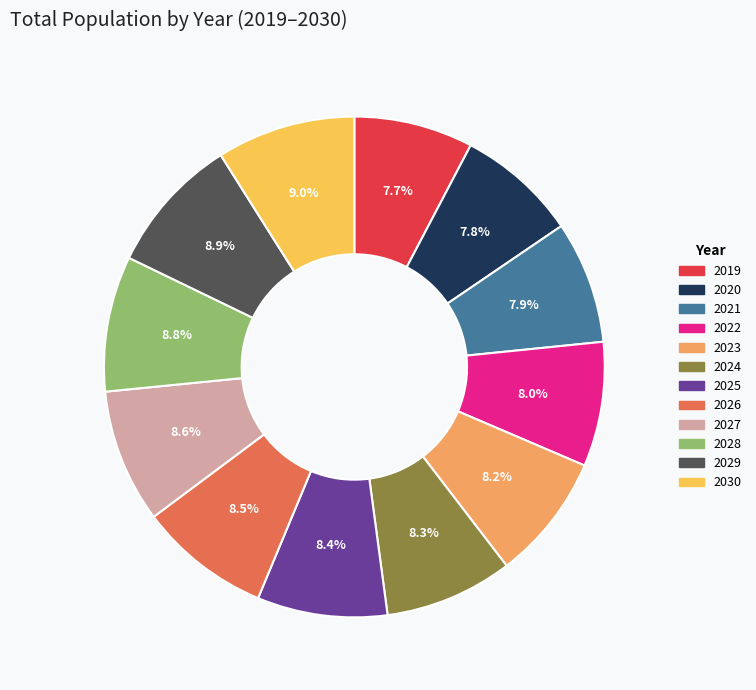

Which has a higher value, 2025 or 2019?

2025